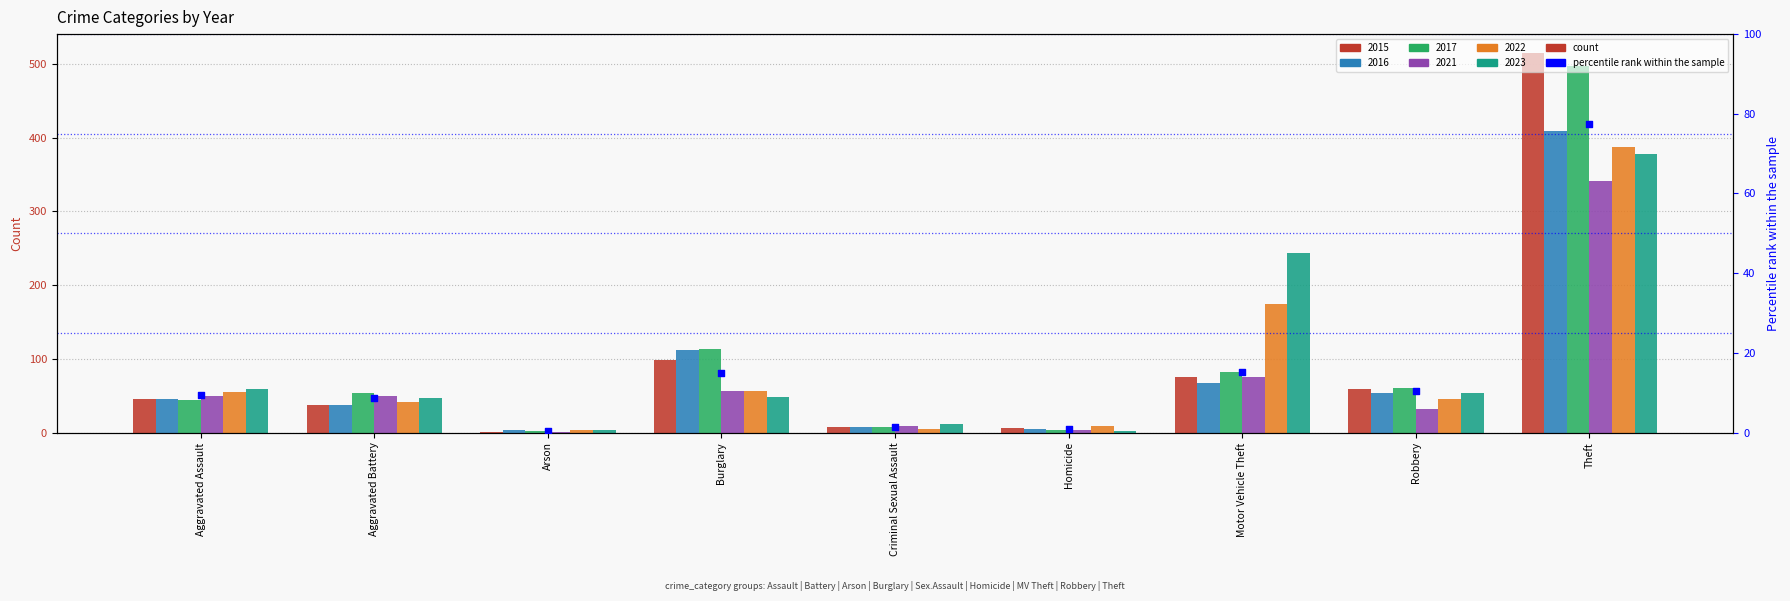

At how many categories does at least one series exceed 171?

2